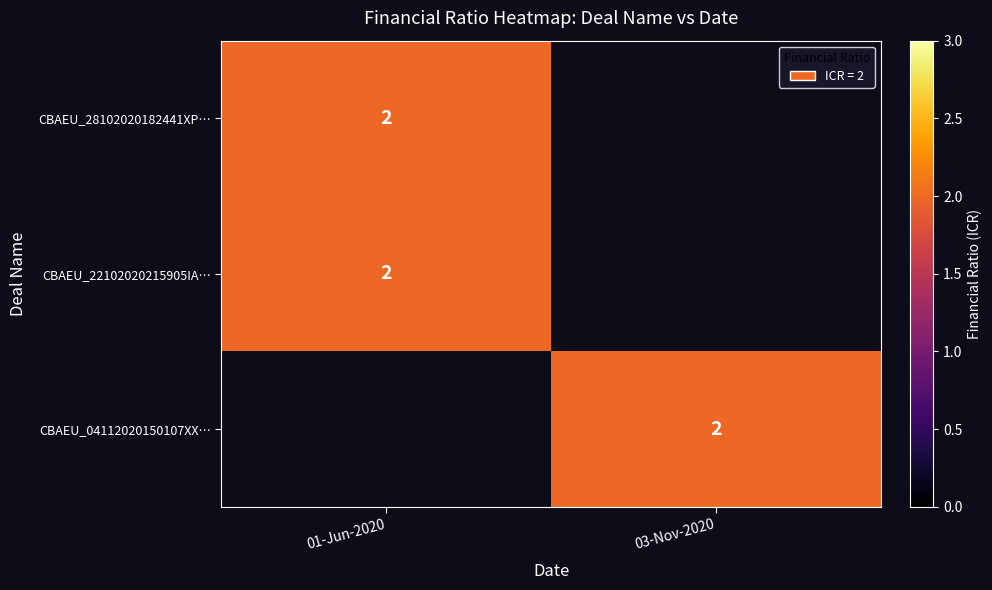

The CBAEU_04112020150107XX… series shows 1 at 03-Nov-2020. True or false?

False